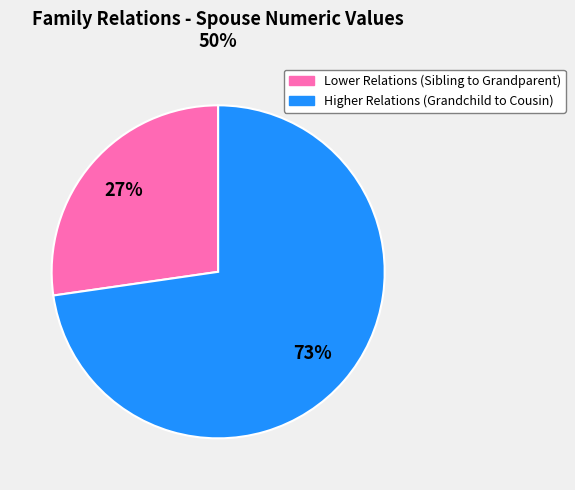

To the nearest percent, what is the average slice percentage?

50%